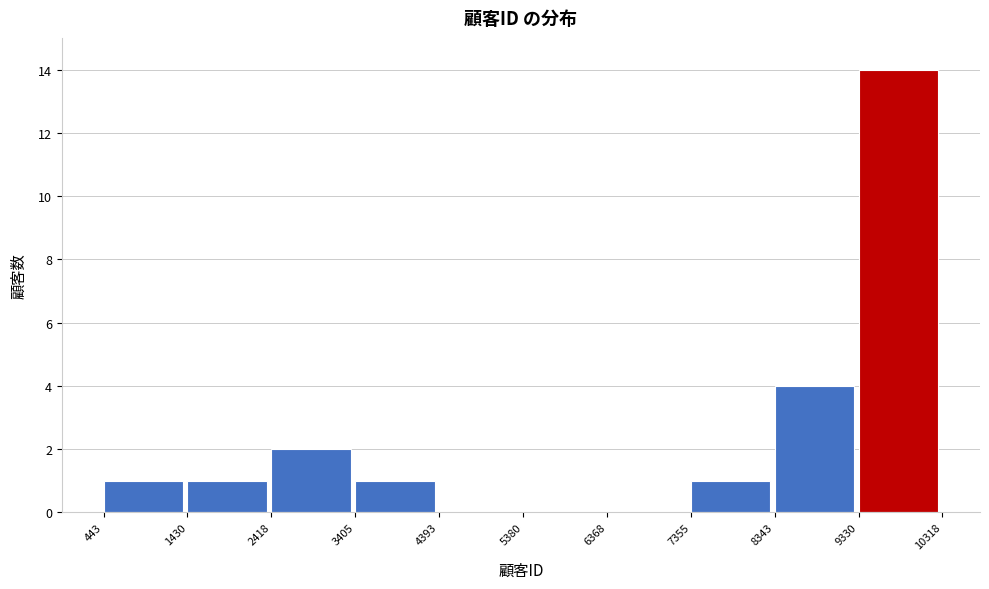

Reading left to right, transcribe this chart: for each bar, give the range it covers on the x-axis and its height. The values are not printed on the chart, so give them approximately, as read against the axis.

443 to 1430: 1
1430 to 2418: 1
2418 to 3405: 2
3405 to 4393: 1
4393 to 5380: 0
5380 to 6368: 0
6368 to 7355: 0
7355 to 8343: 1
8343 to 9330: 4
9330 to 10318: 14